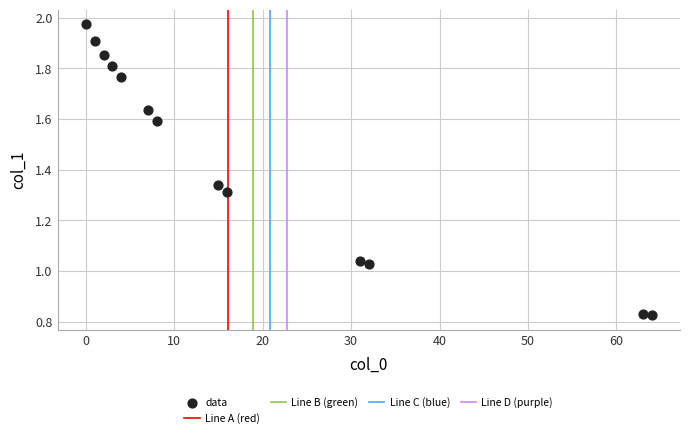

What is the range of Y values (max minus min)?

1.1